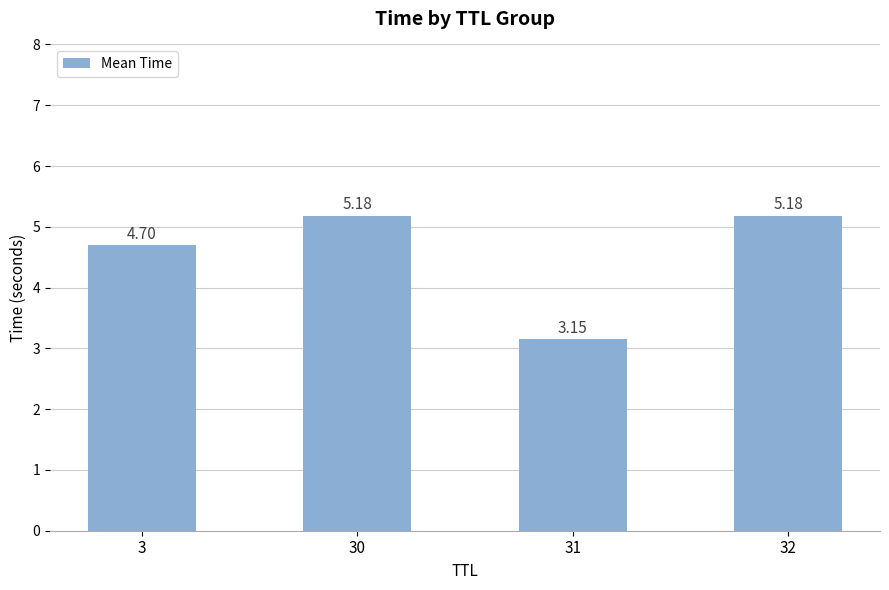

What is the change in value from 31 to 32?

+2.0